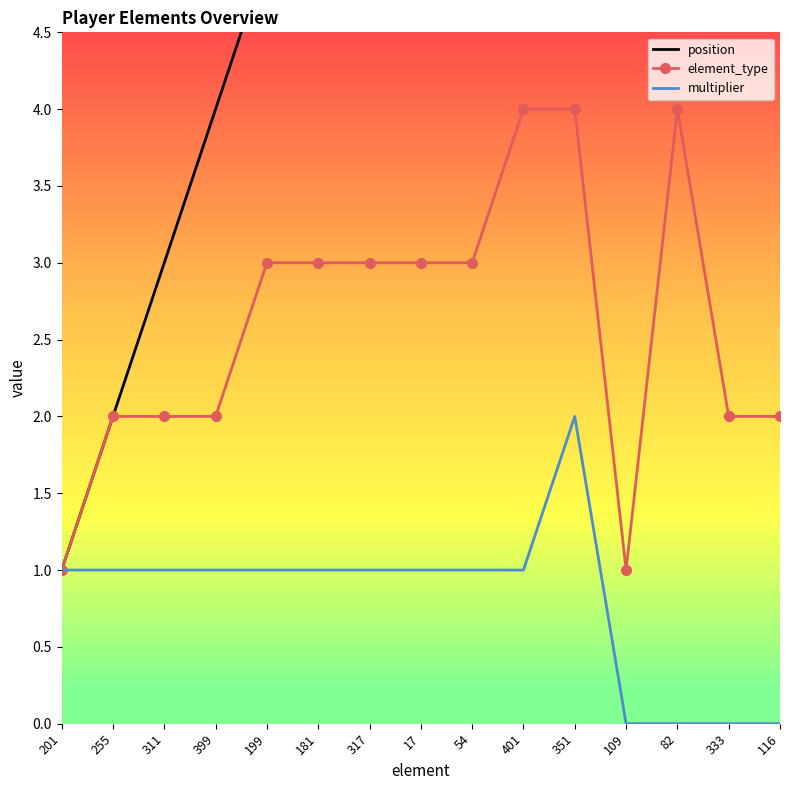

Which series changed the most between 399 and 17?

position